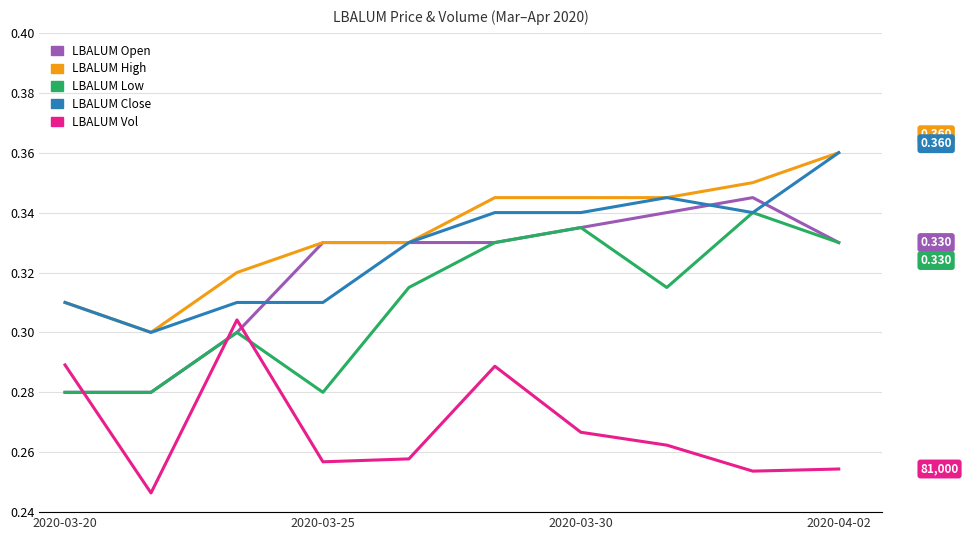

List the series in order of their peak value, highest first.

vol, high, close, open, low